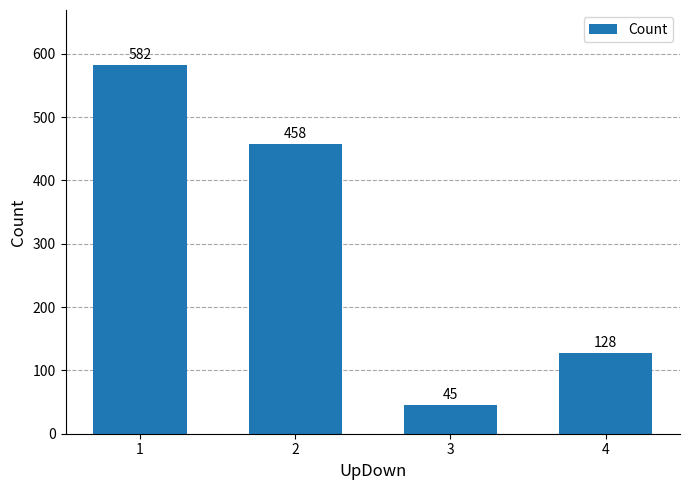

What is the difference between the maximum and minimum values?

537